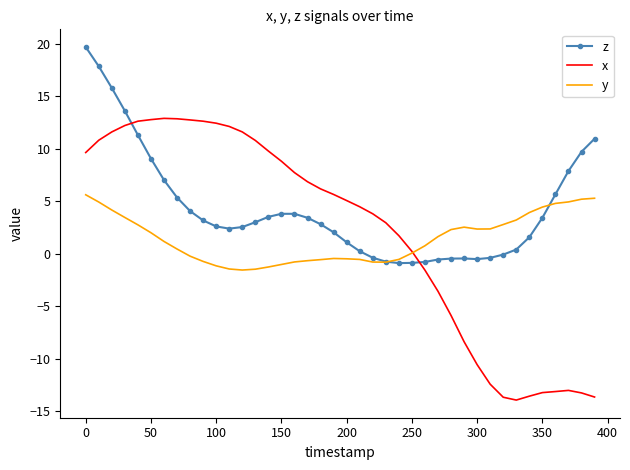

In y, how many points are lower than both neighbors (excluding endpoints)?

3